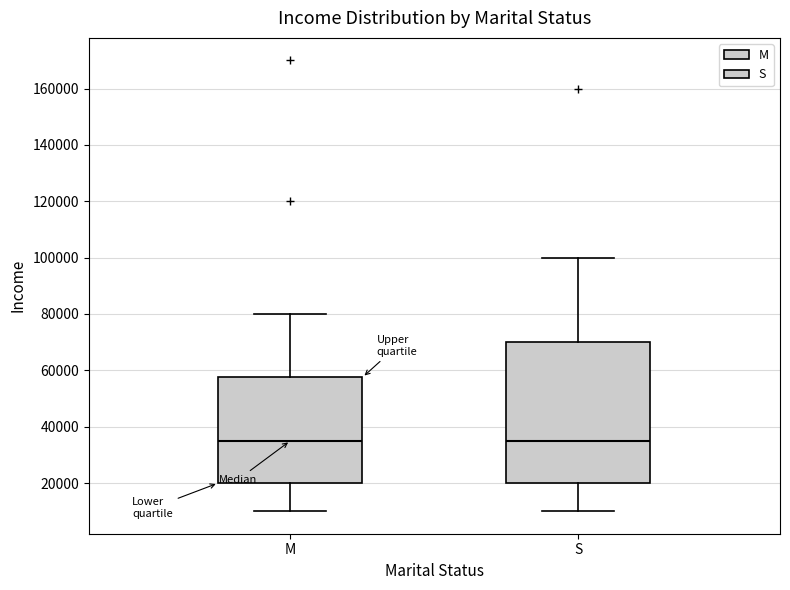

Where does the upper whisker of the box for S end on the y-axis? The values are not printed on the chart, so give them approximately, as read against the axis.

100000